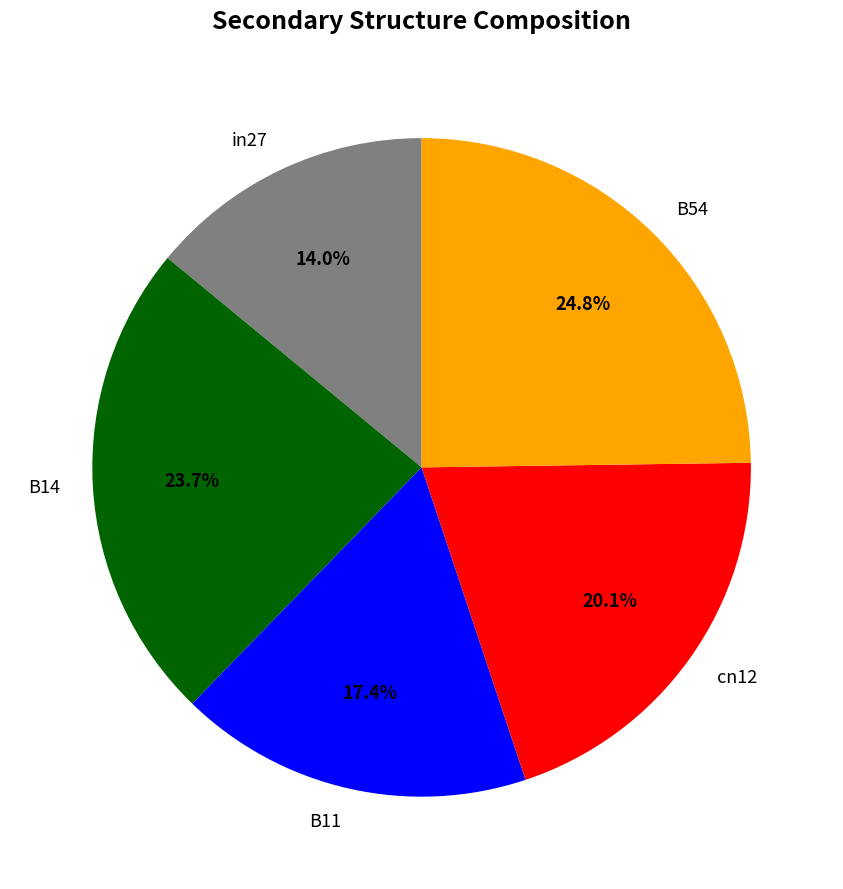

Count the number of slices in the pie.

5